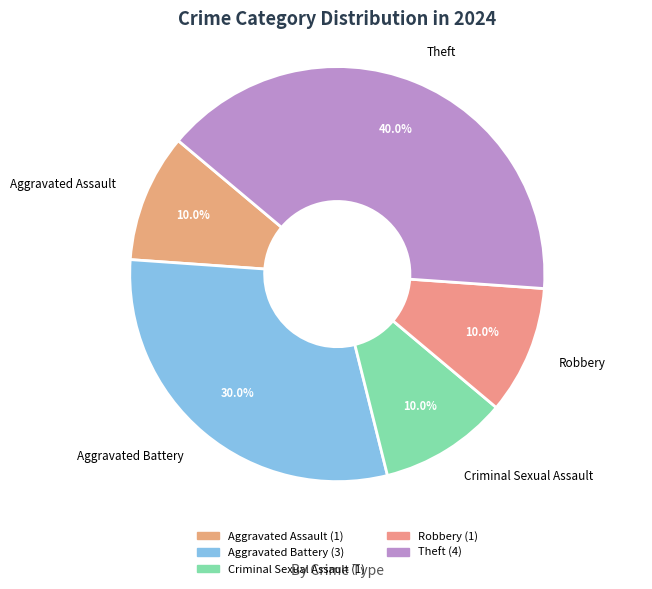

Which category has the biggest portion of the pie?

Theft